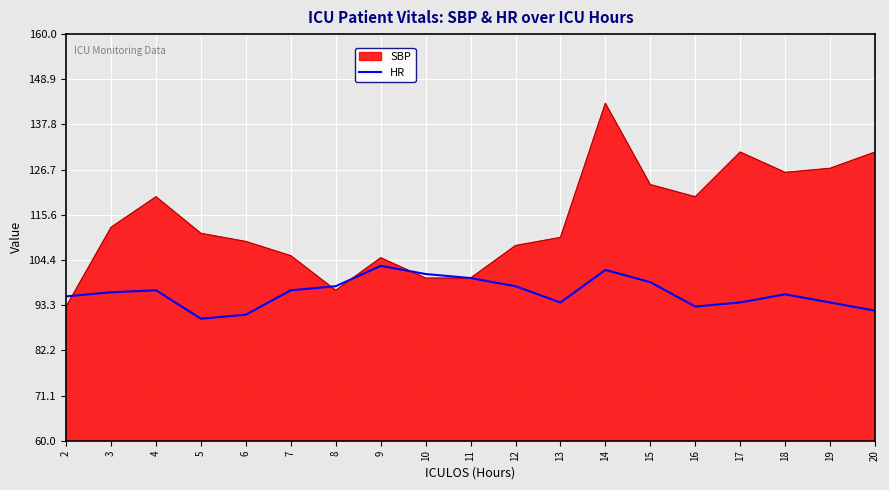

How many interior local valleys (lower than both neighbors) does the data have?

3